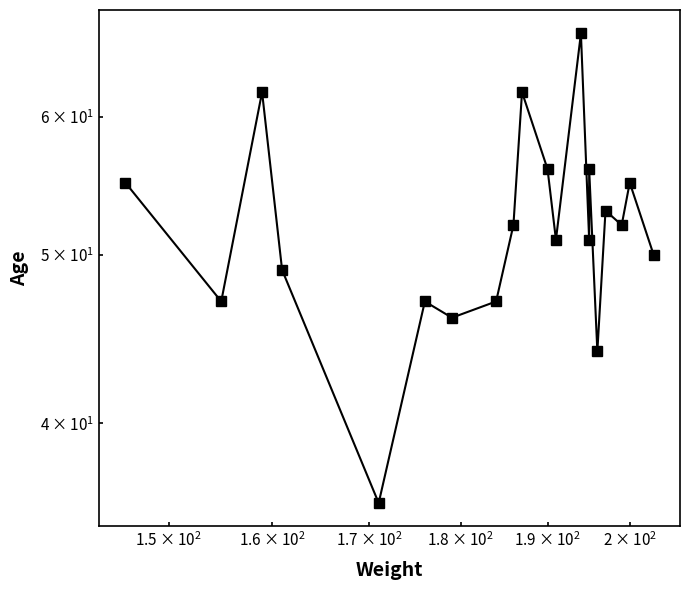

What is the smallest value displayed?

36